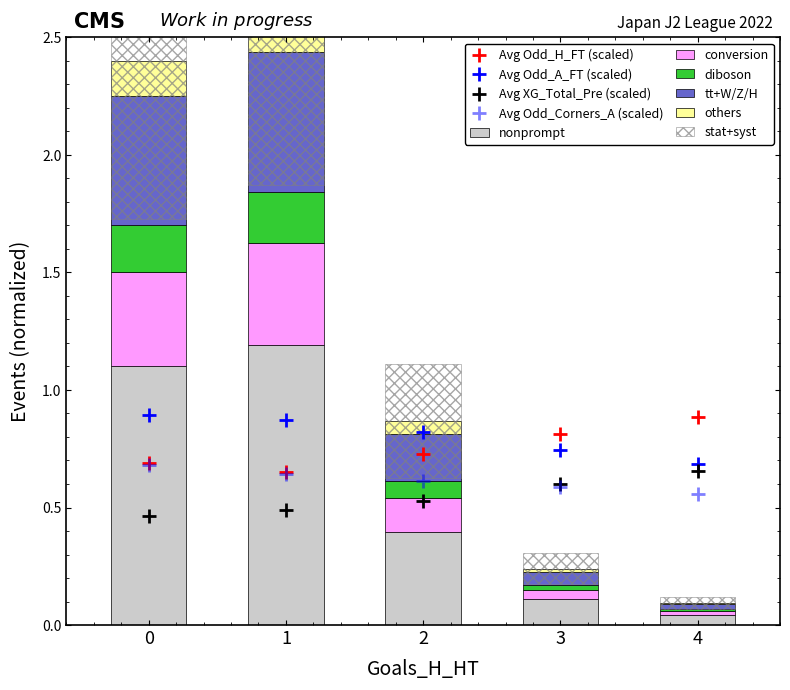

Reading left to right, what are all the values shown in this chart?

Avg Odd_H_FT: 0.7	0.7	0.7	0.8	0.9
Avg Odd_A_FT: 0.9	0.9	0.8	0.7	0.7
Avg XG_Total_Pre: 0.5	0.5	0.5	0.6	0.7
Avg Odd_Corners_A: 0.7	0.6	0.6	0.6	0.6
Count: 1.1	1.2	0.4	0.1	0.0